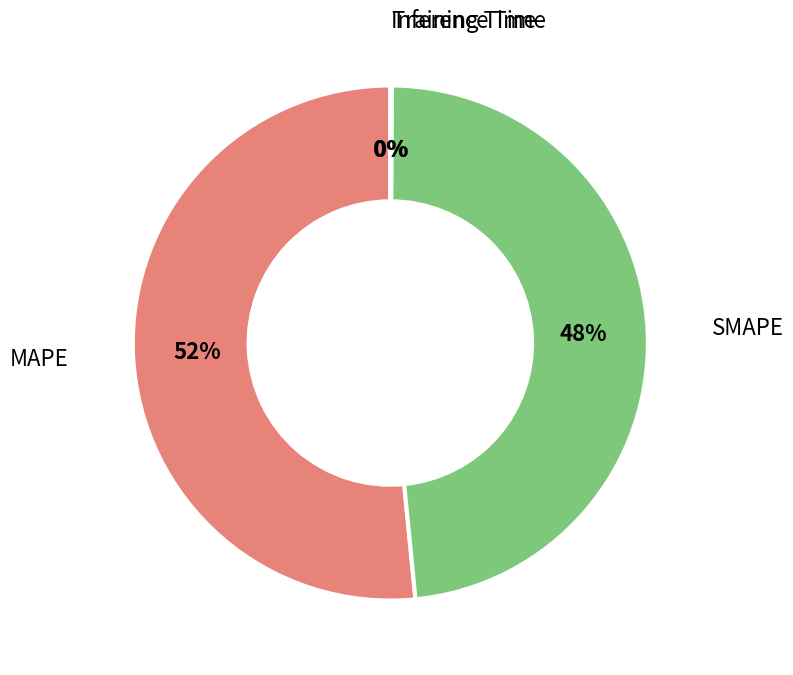

Which category accounts for the majority?

MAPE